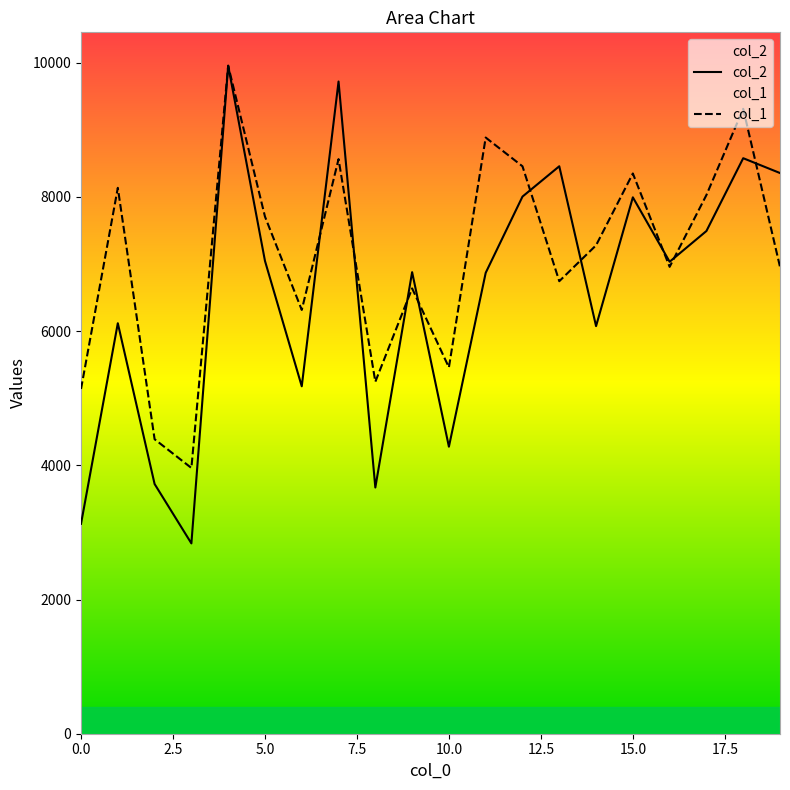

True or false: col_2 has more than 1 interior local peaks.

True